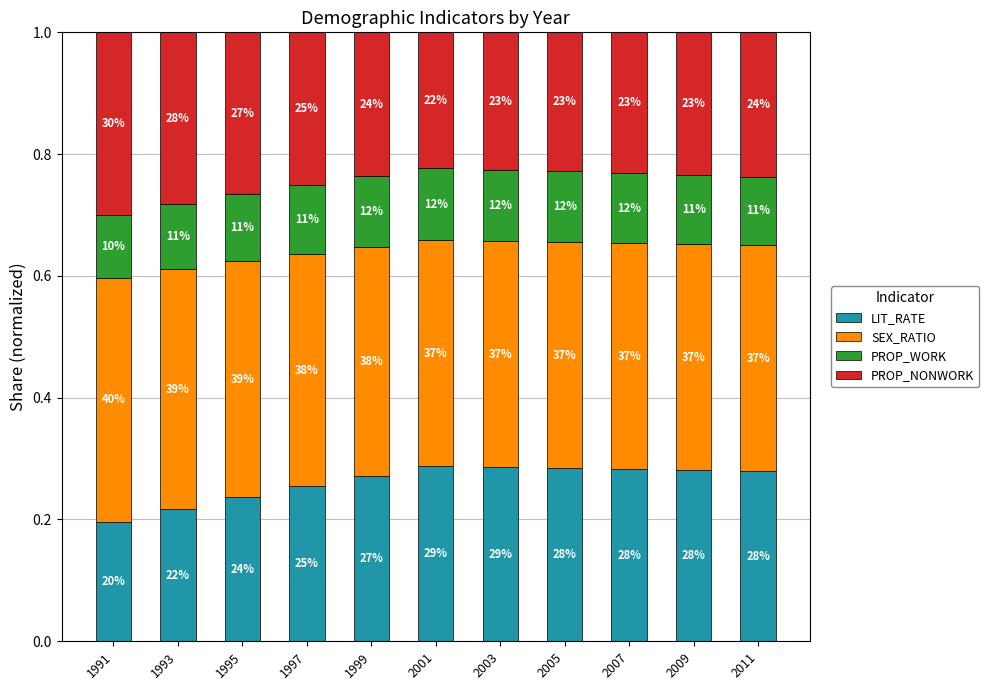

Which category has the highest value in the LIT_RATE series?

2001